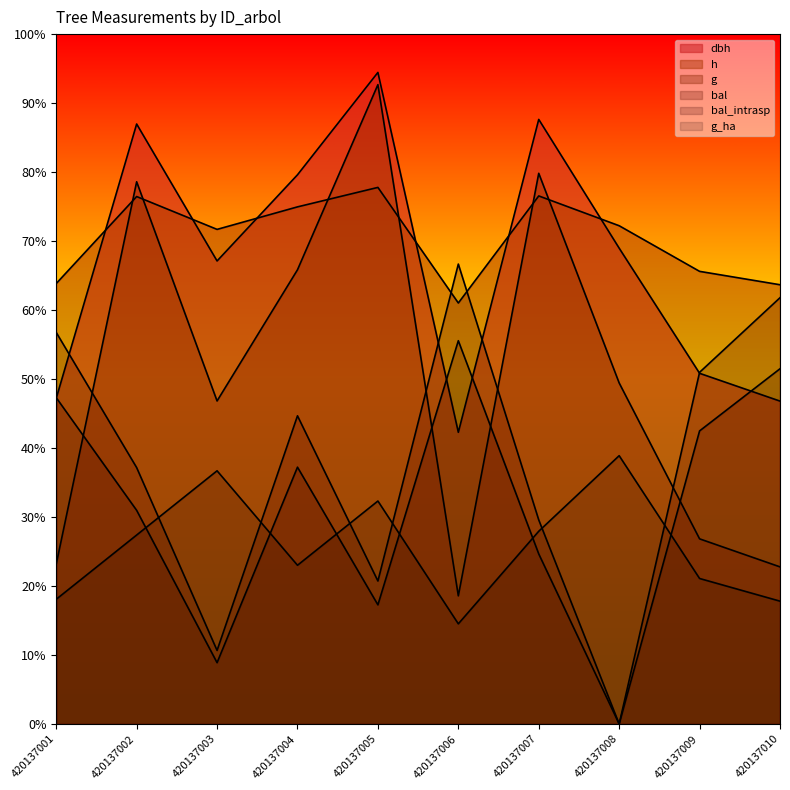

True or false: bal has more than 0 interior local peaks.

True